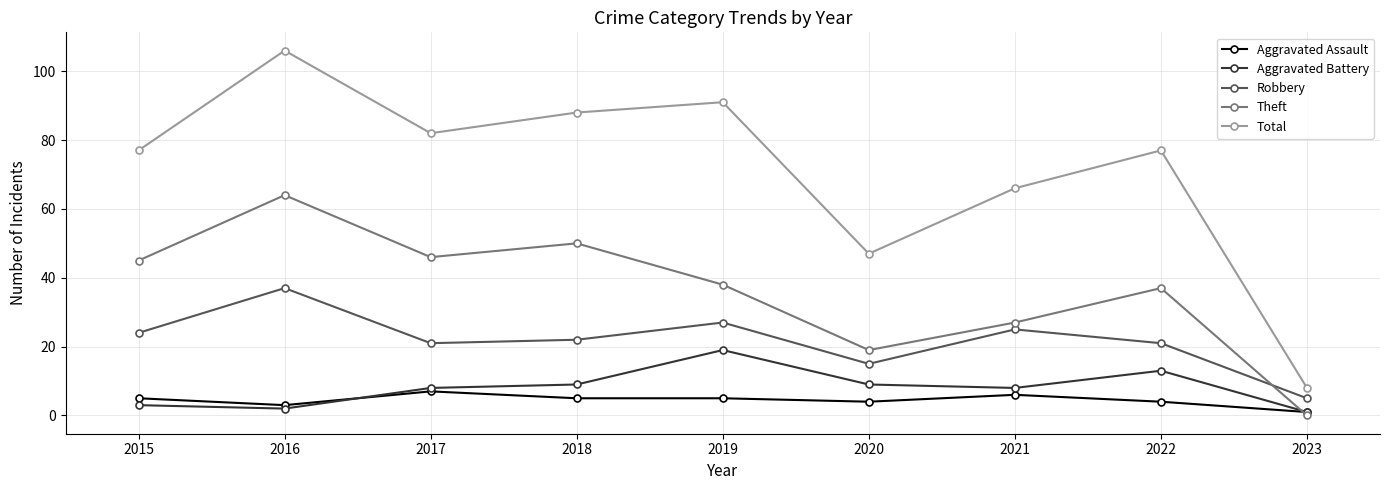

Rank the series at 2021 from highest to lowest value.

Total, Theft, Robbery, Aggravated Battery, Aggravated Assault